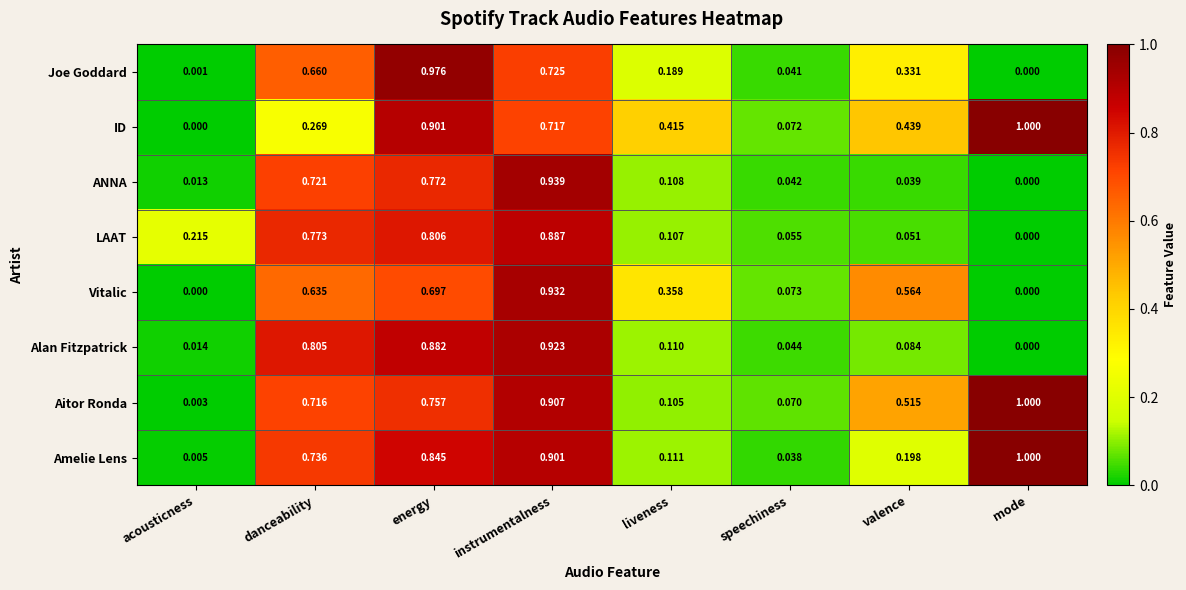

At which label is Alan Fitzpatrick closest to 0?

mode